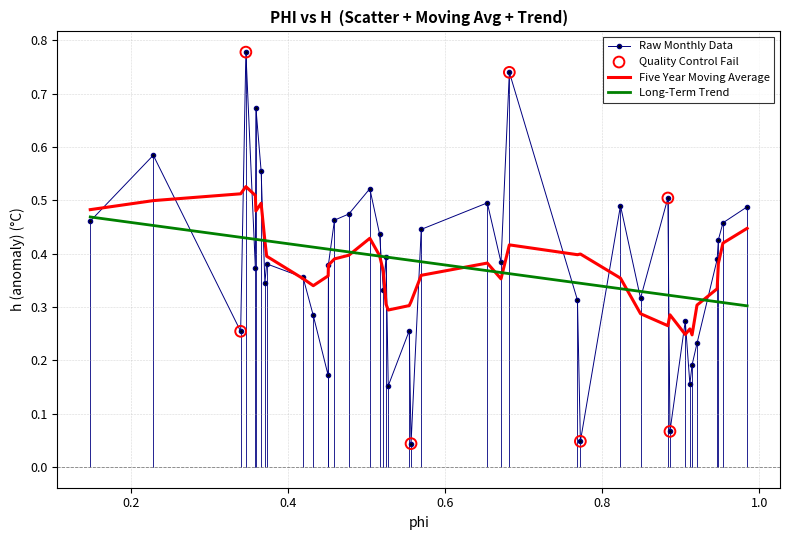

Which series has the largest range (max minus min)?

Raw Monthly Data